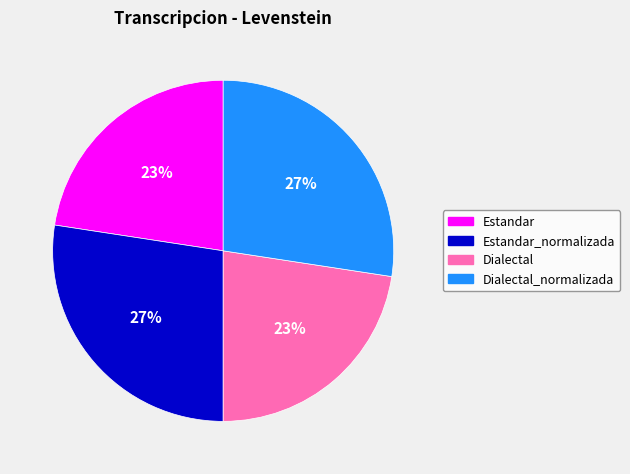

Is there a majority slice in this chart?

No